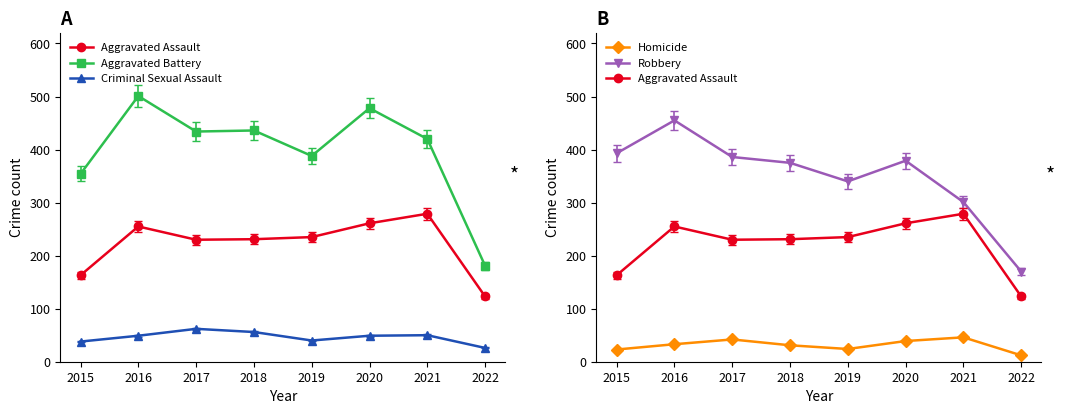

Reading left to right, extract all data points from this chart.

Aggravated Assault: 2015=163	2016=255	2017=230	2018=231	2019=235	2020=261	2021=279	2022=123
Aggravated Battery: 2015=354	2016=501	2017=434	2018=436	2019=388	2020=478	2021=420	2022=181
Criminal Sexual Assault: 2015=38	2016=49	2017=62	2018=56	2019=40	2020=49	2021=50	2022=26
Homicide: 2015=23	2016=33	2017=42	2018=31	2019=24	2020=39	2021=46	2022=12
Robbery: 2015=393	2016=455	2017=386	2018=375	2019=340	2020=379	2021=301	2022=170